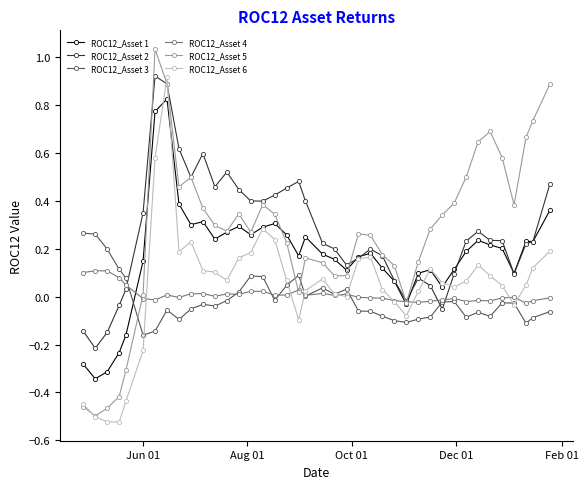

True or false: ROC12_Asset 3 has more than 1 interior local peaks.

True